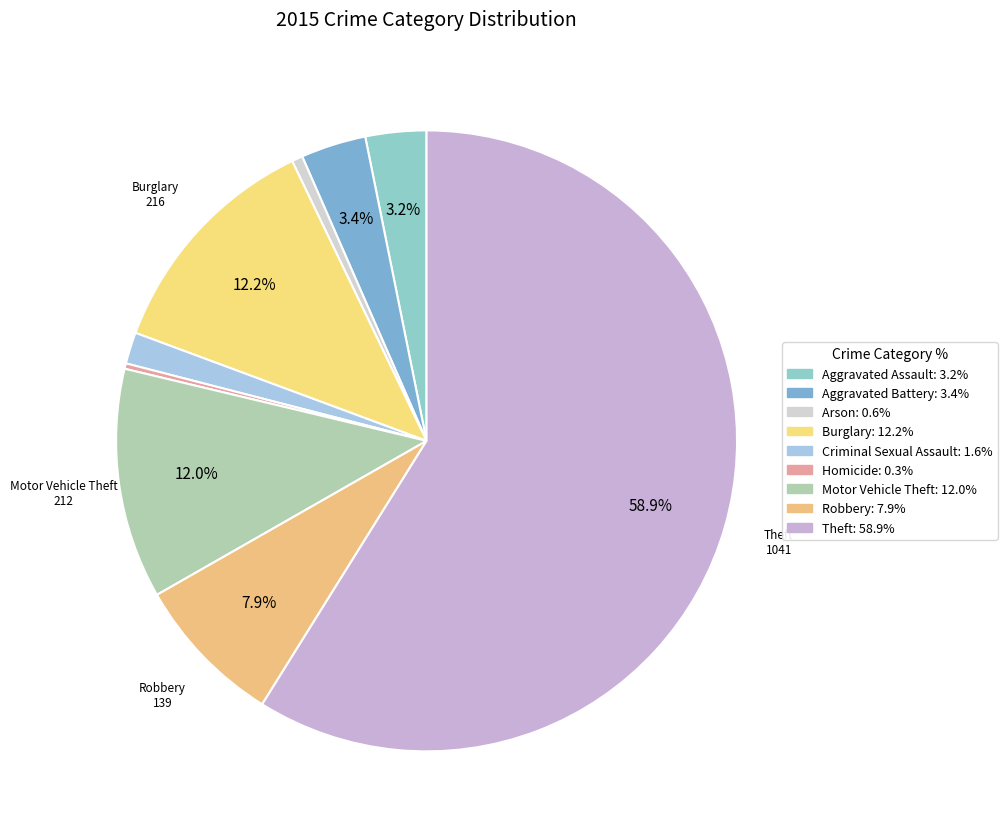

To the nearest percent, what is the difference between the Burglary and Arson slice percentages?

12%